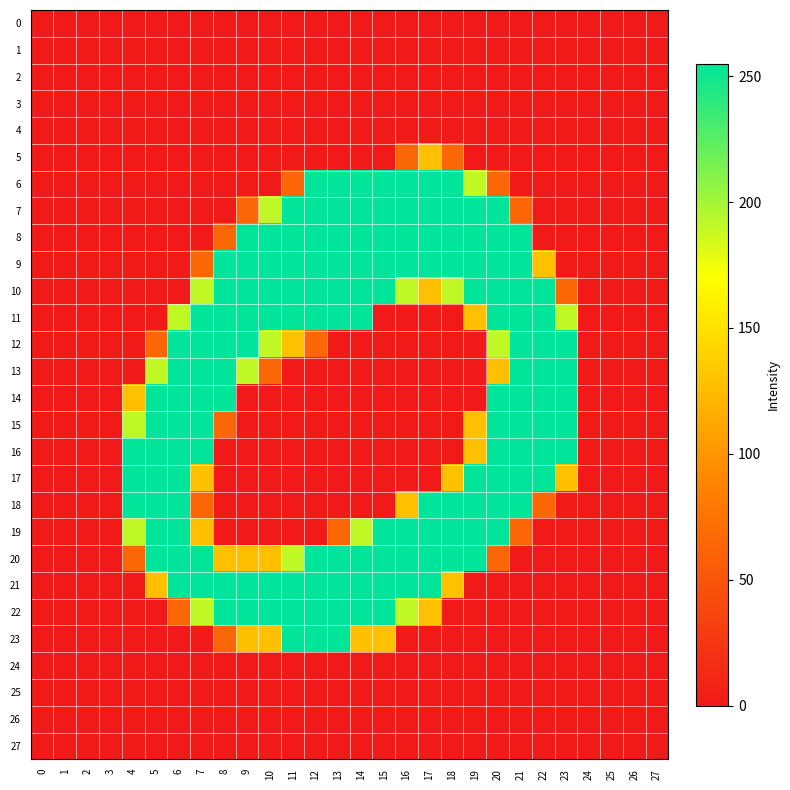

Which series has the largest range (max minus min)?

6